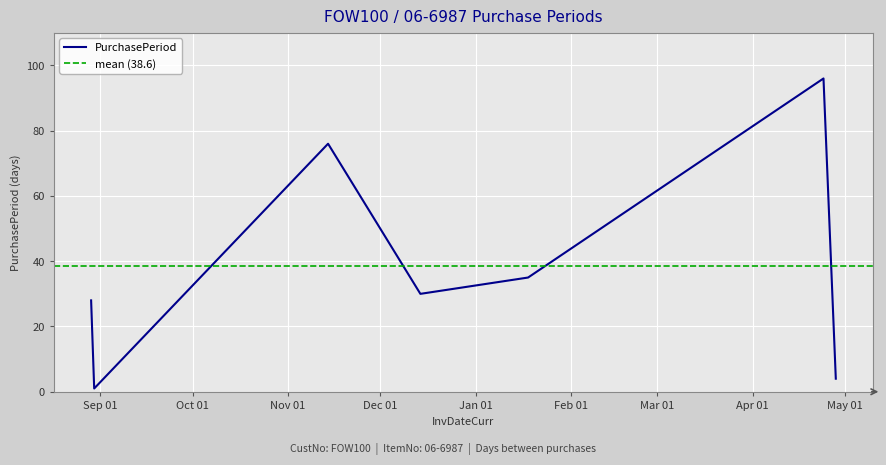

Reading left to right, extract all data points from this chart.

28	1	76	30	35	96	4